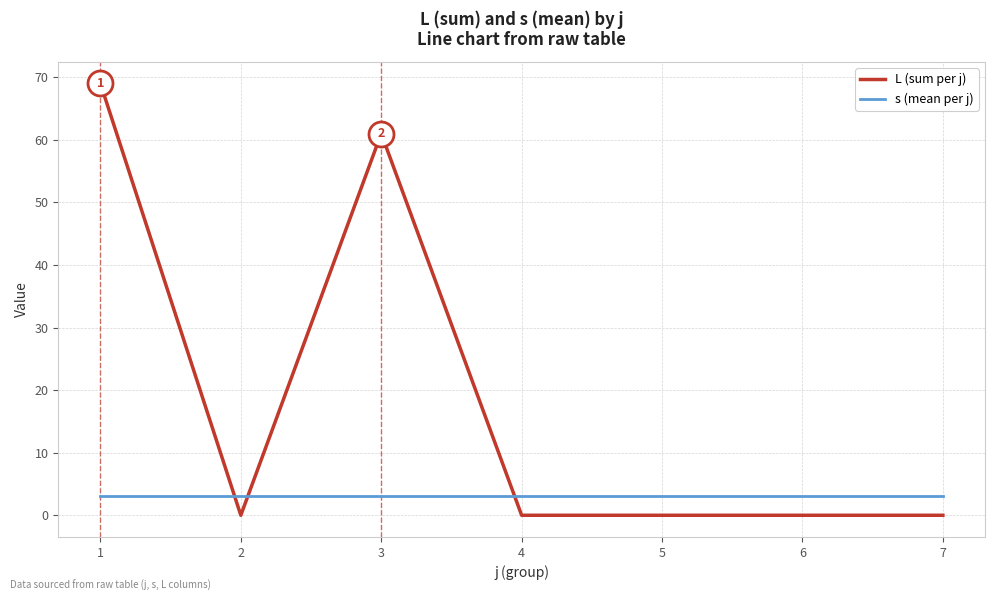

Which series has the largest total across all categories?

L (sum per j)